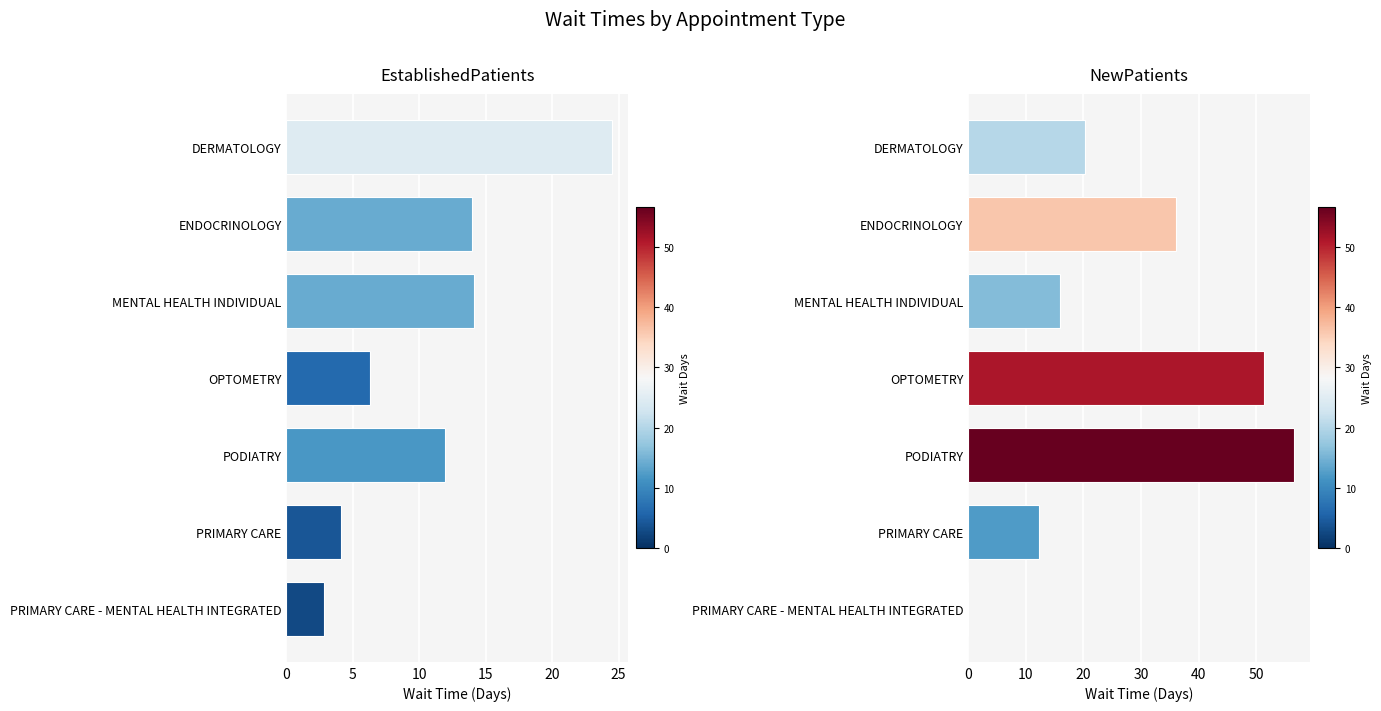

Rank the series by their maximum value, from lowest to highest.

EstablishedPatients, NewPatients